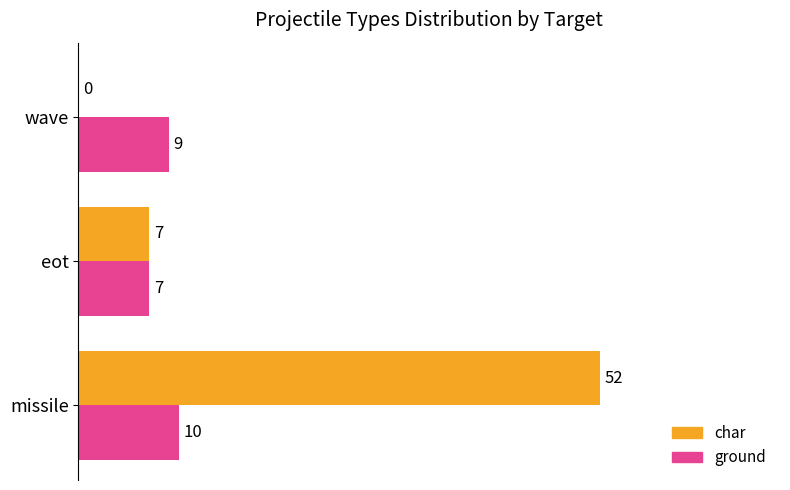

Which series has the largest total across all categories?

char